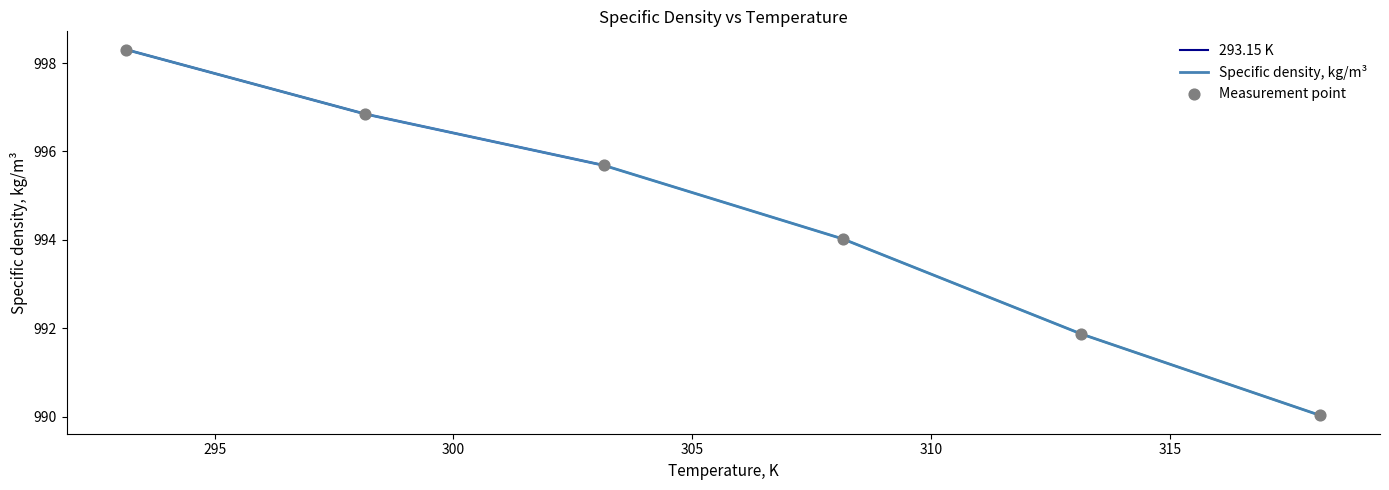

What is the change in value from 313.15 to 318.15?

-1.8